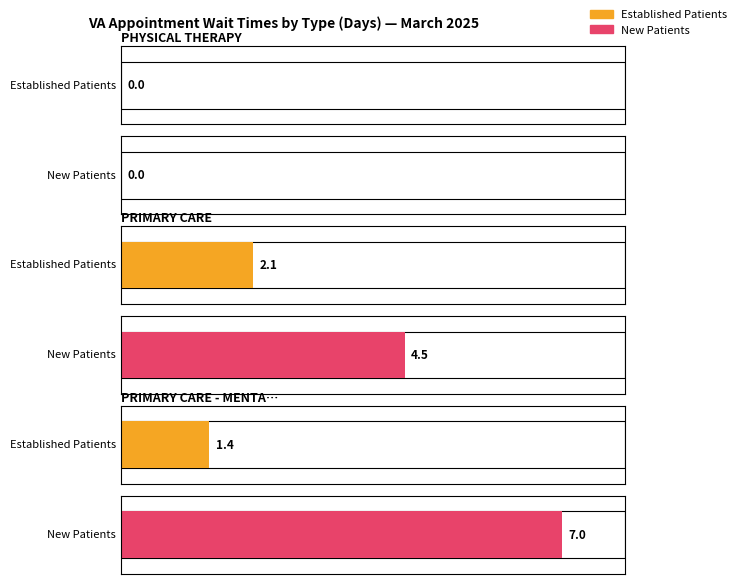

True or false: NewPatients has a value of 7.5 at PRIMARY CARE.

False